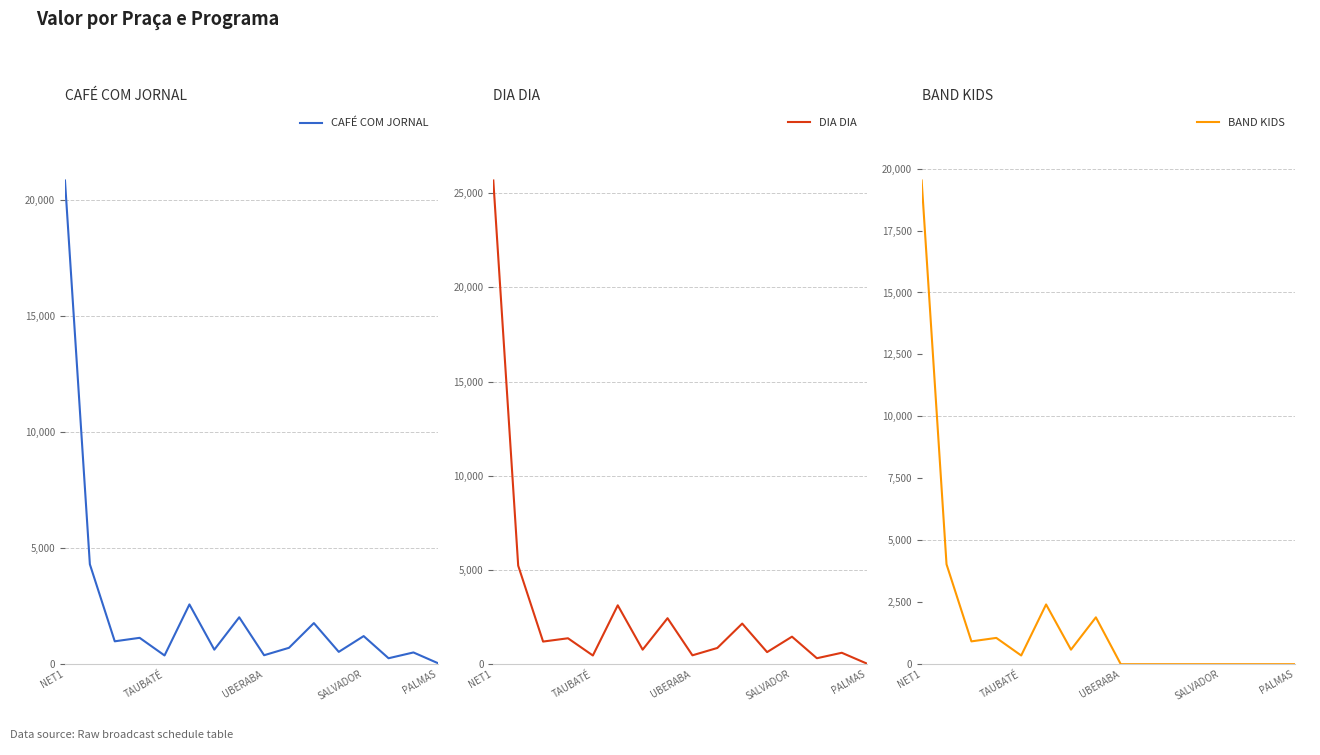

Reading left to right, what are all the values shown in this chart?

CAFÉ COM JORNAL: 20845	4305	985	1135	375	2575	625	2020	385	705	1770	530	1210	255	505	35
DIA DIA: 25680	5230	1200	1375	460	3125	770	2440	470	860	2155	640	1460	315	605	35
BAND KIDS: 19520	4030	920	1060	350	2410	585	1890	0	0	0	0	0	0	0	0